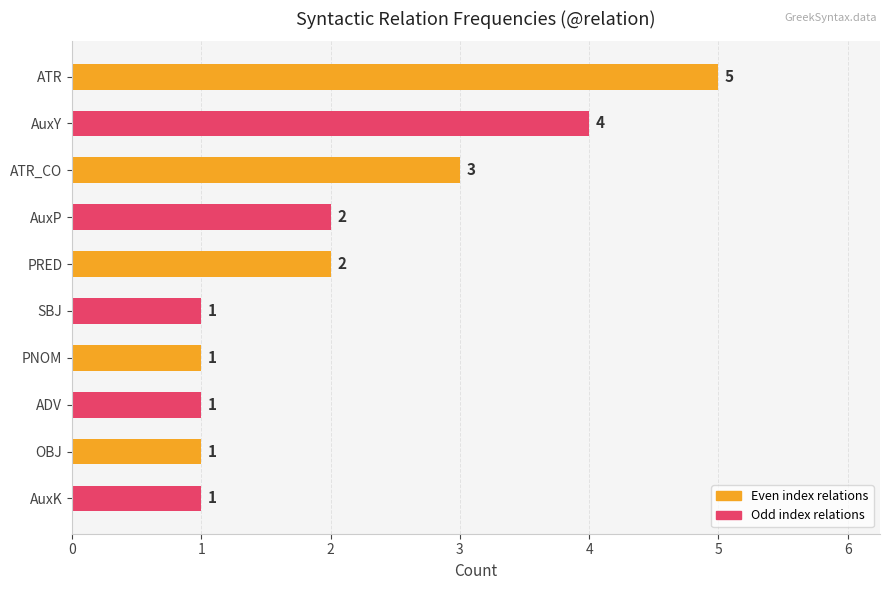

Reading top to bottom, transcribe all the data shown in this chart.

ATR=5	AuxY=4	ATR_CO=3	AuxP=2	PRED=2	SBJ=1	PNOM=1	ADV=1	OBJ=1	AuxK=1